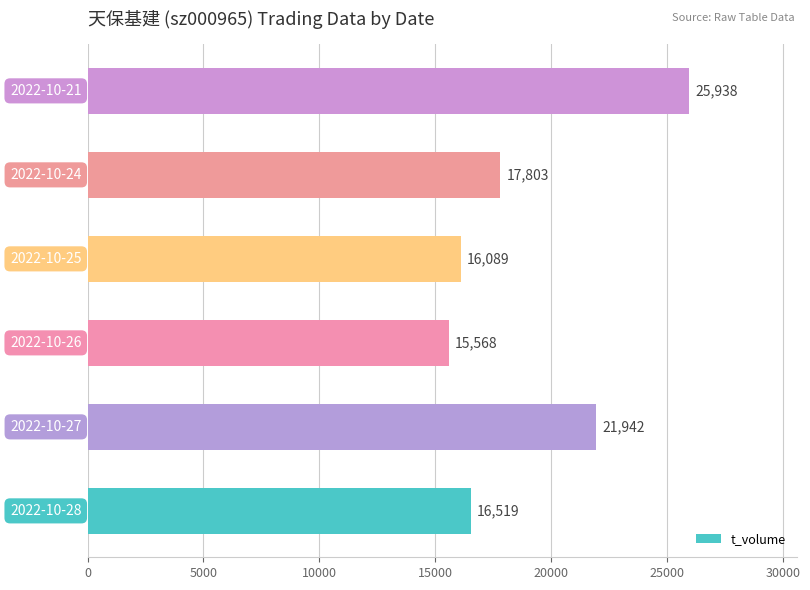

What is the maximum value shown in the chart?

25938